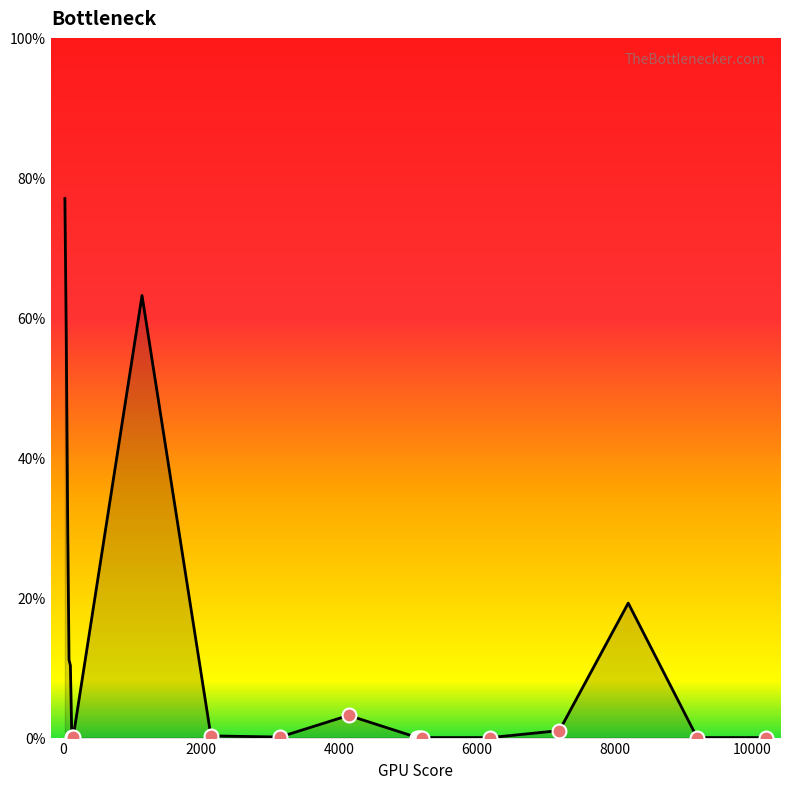

What is the difference between the maximum and minimum values?

77.0